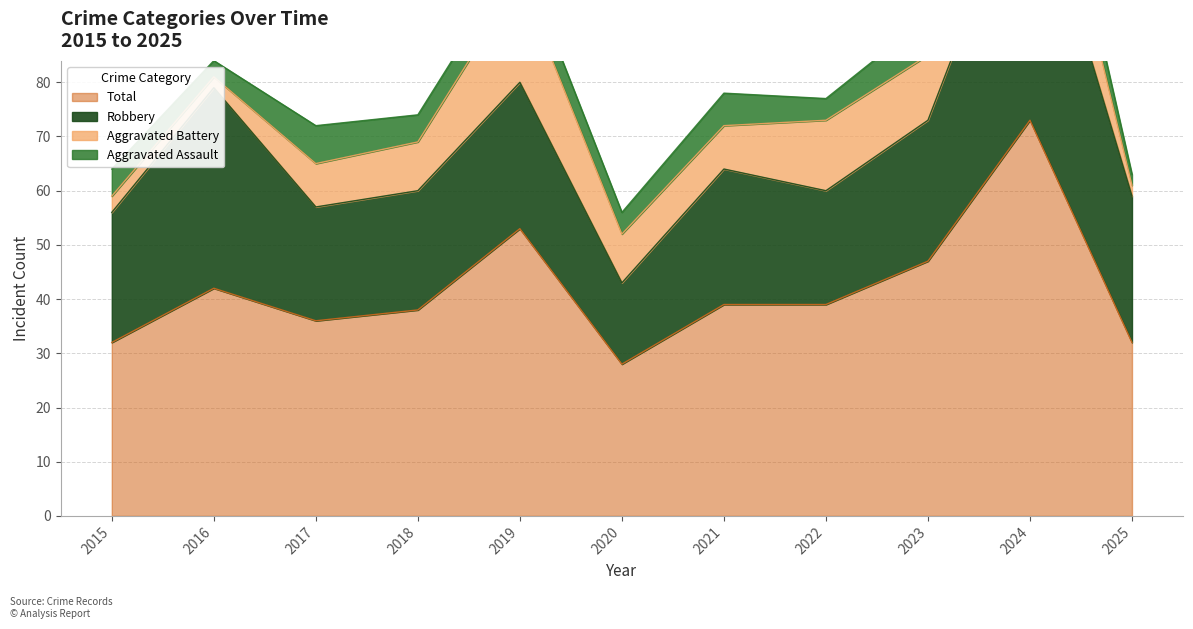

Is it true that Aggravated Battery equals 17 at 2024?

True